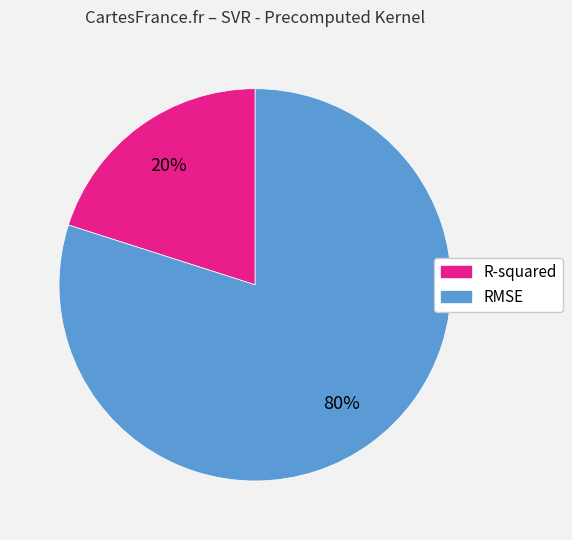

To the nearest percent, what is the combined percentage of RMSE and R-squared?

100%